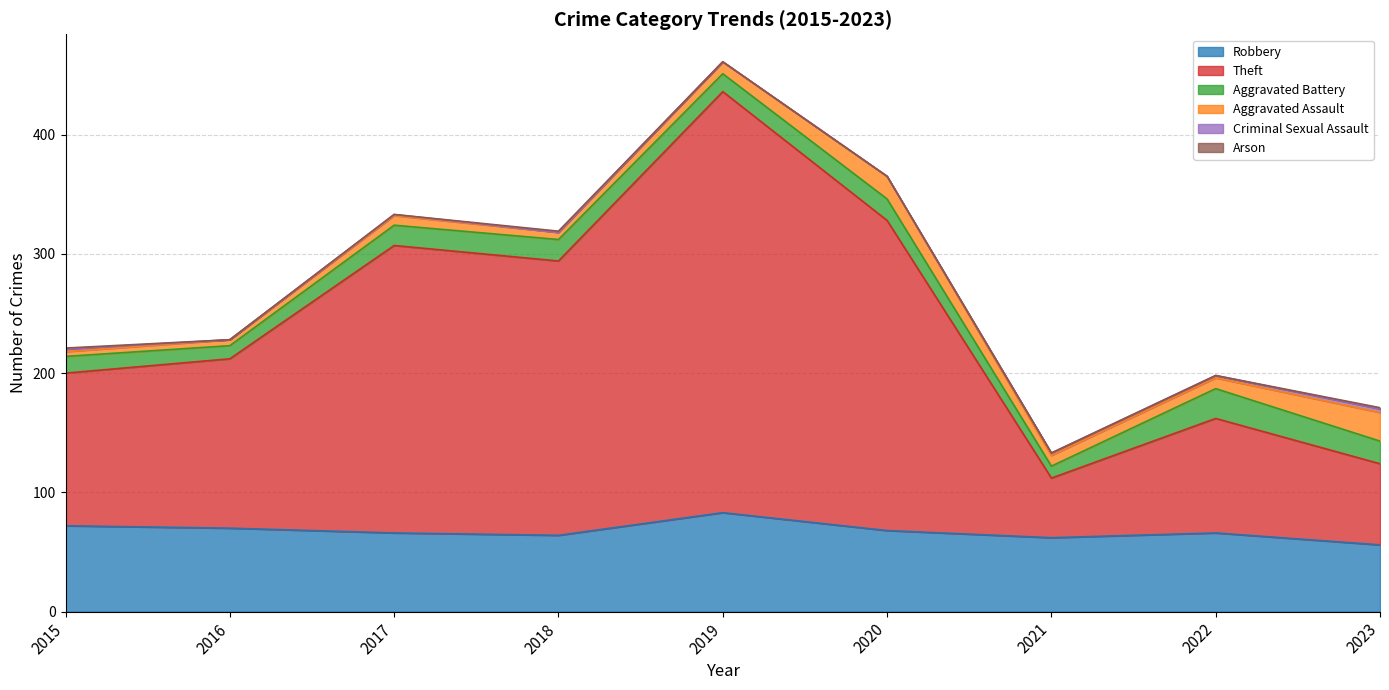

What is the spread (max minus min) of values at 2019?

353